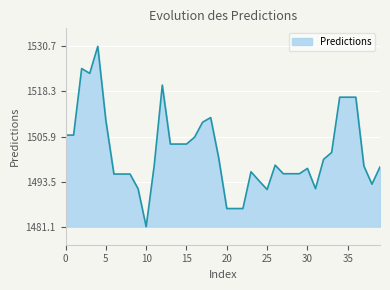

What is the difference between the maximum and minimum values?

49.6